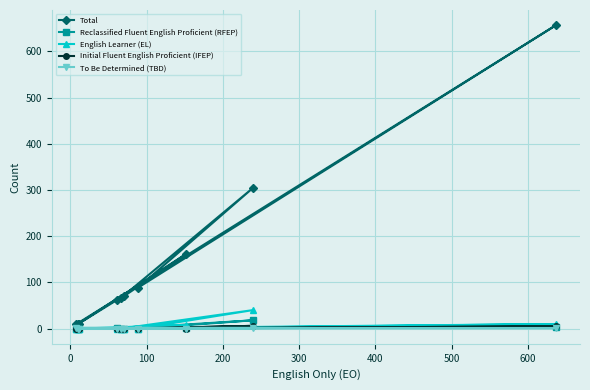

What is the highest value of the English Learner (EL) series?

40